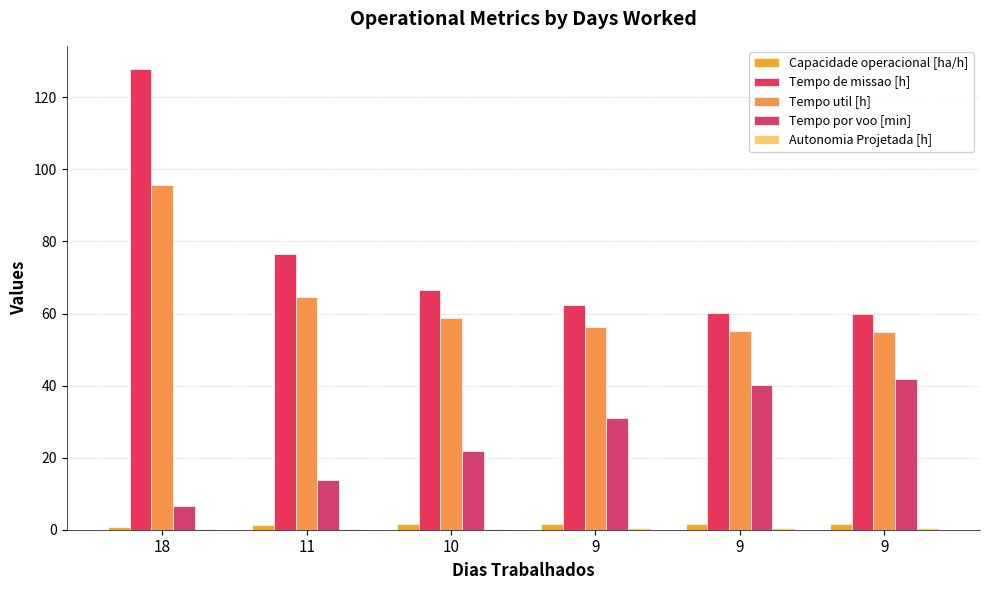

Count the number of data series in this chart.

5